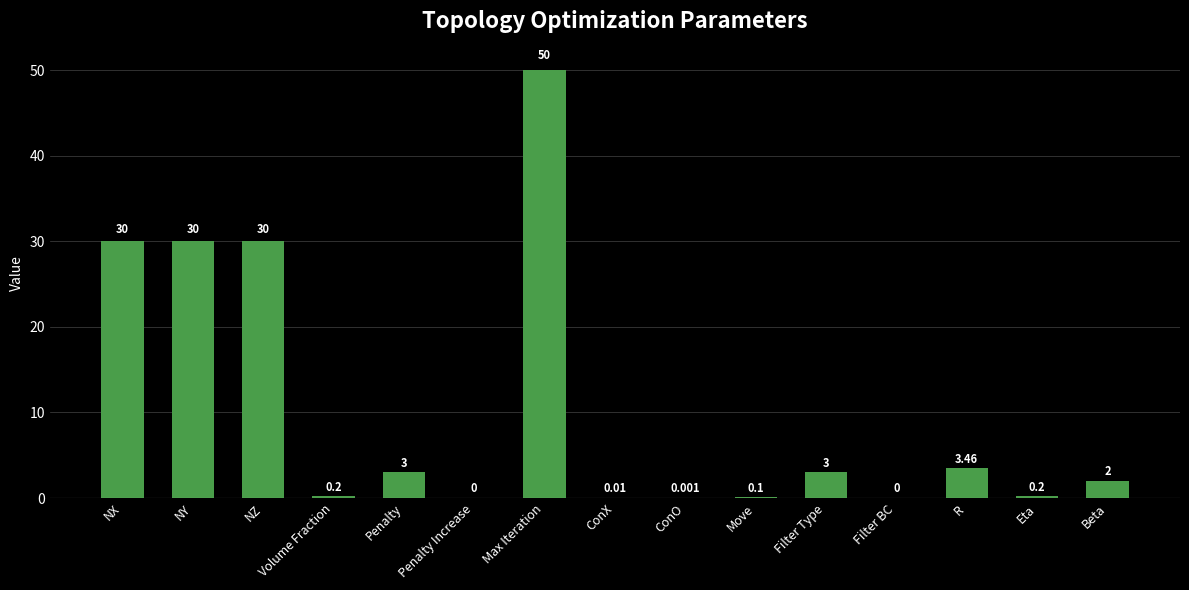

Which has a higher value, Eta or R?

R